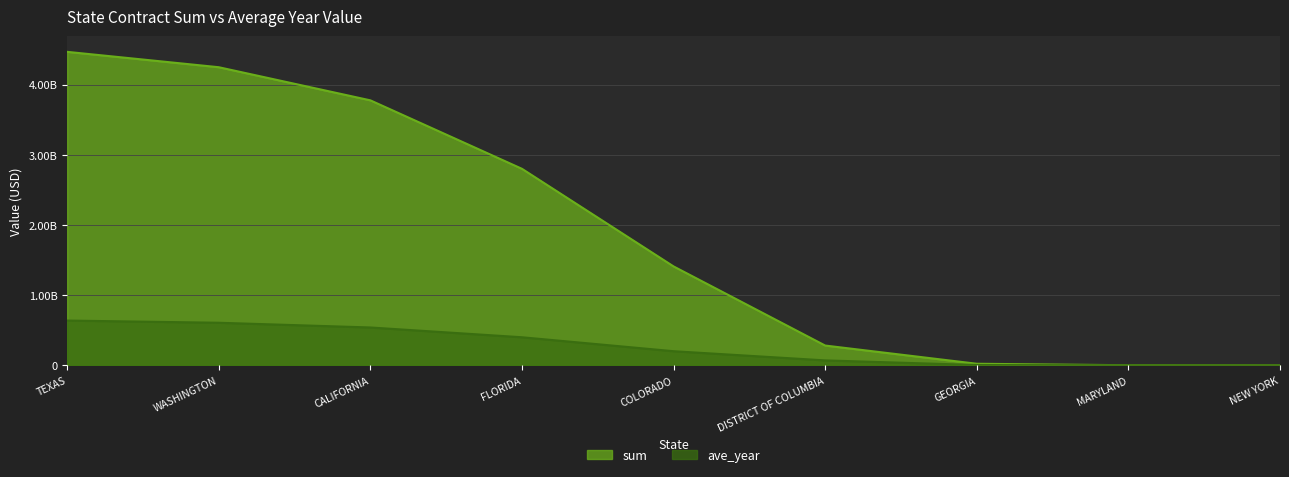

What is the label of the 1st point from the right?

NEW YORK